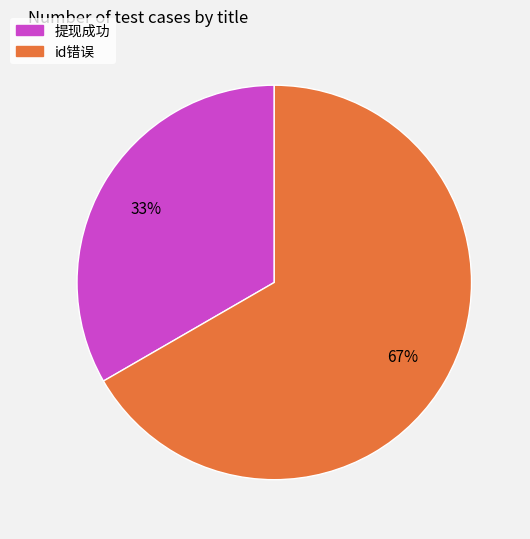

Is it true that 提现成功 is 20% of the pie?

False